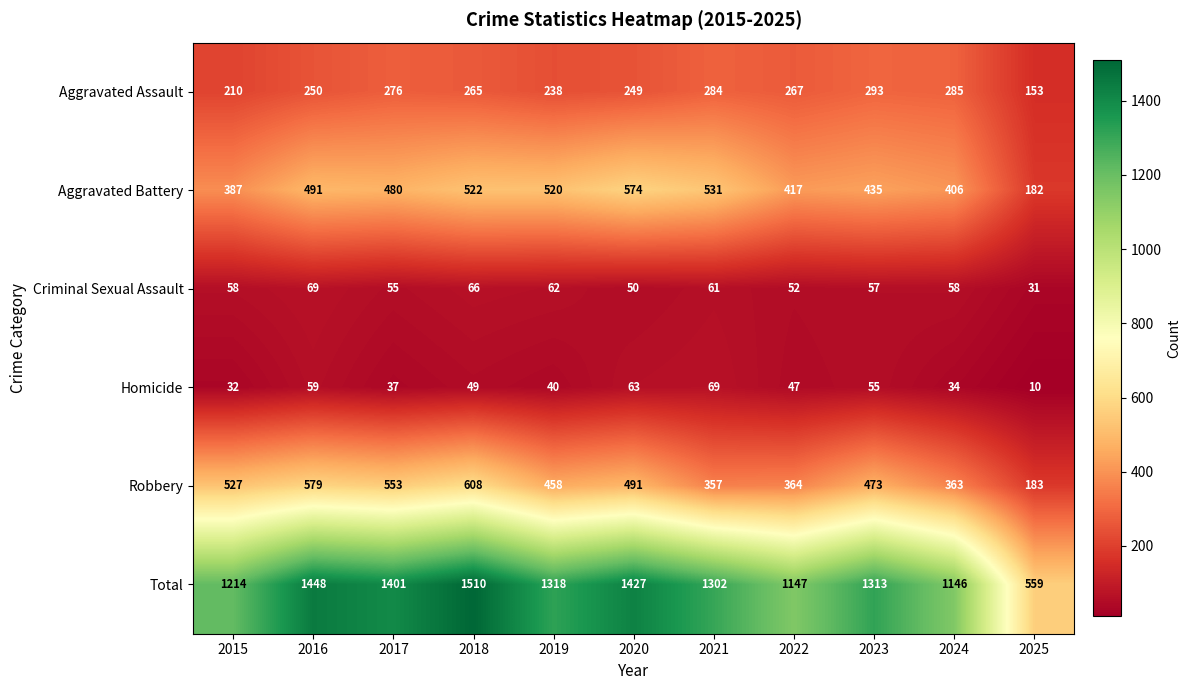

What is the sum of the Aggravated Battery values at 2018 and 2024?

928